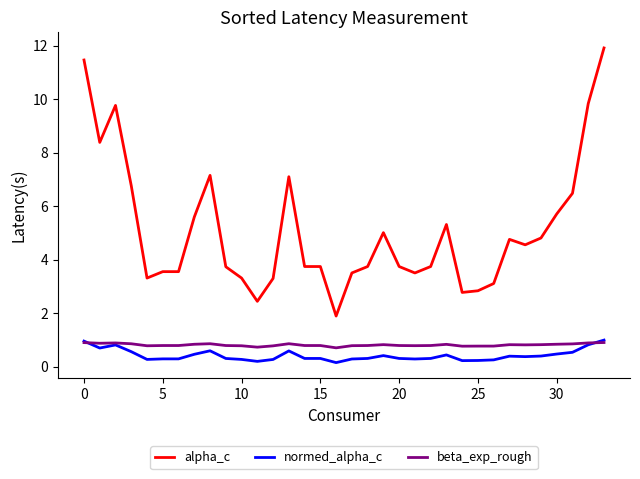

Does the chart have visible grid lines?

No